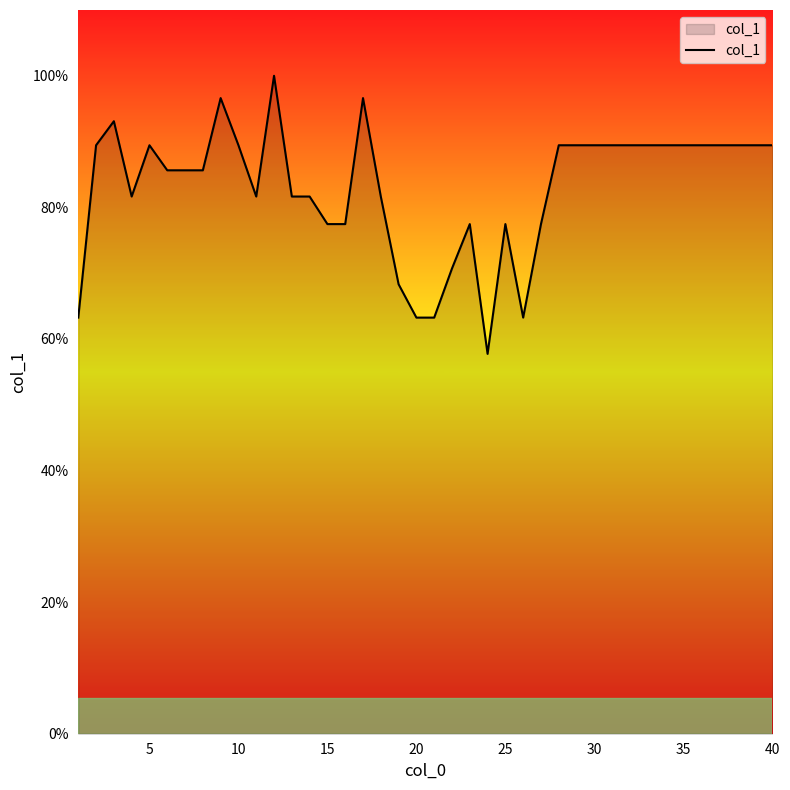

What is the smallest value displayed?

57.7